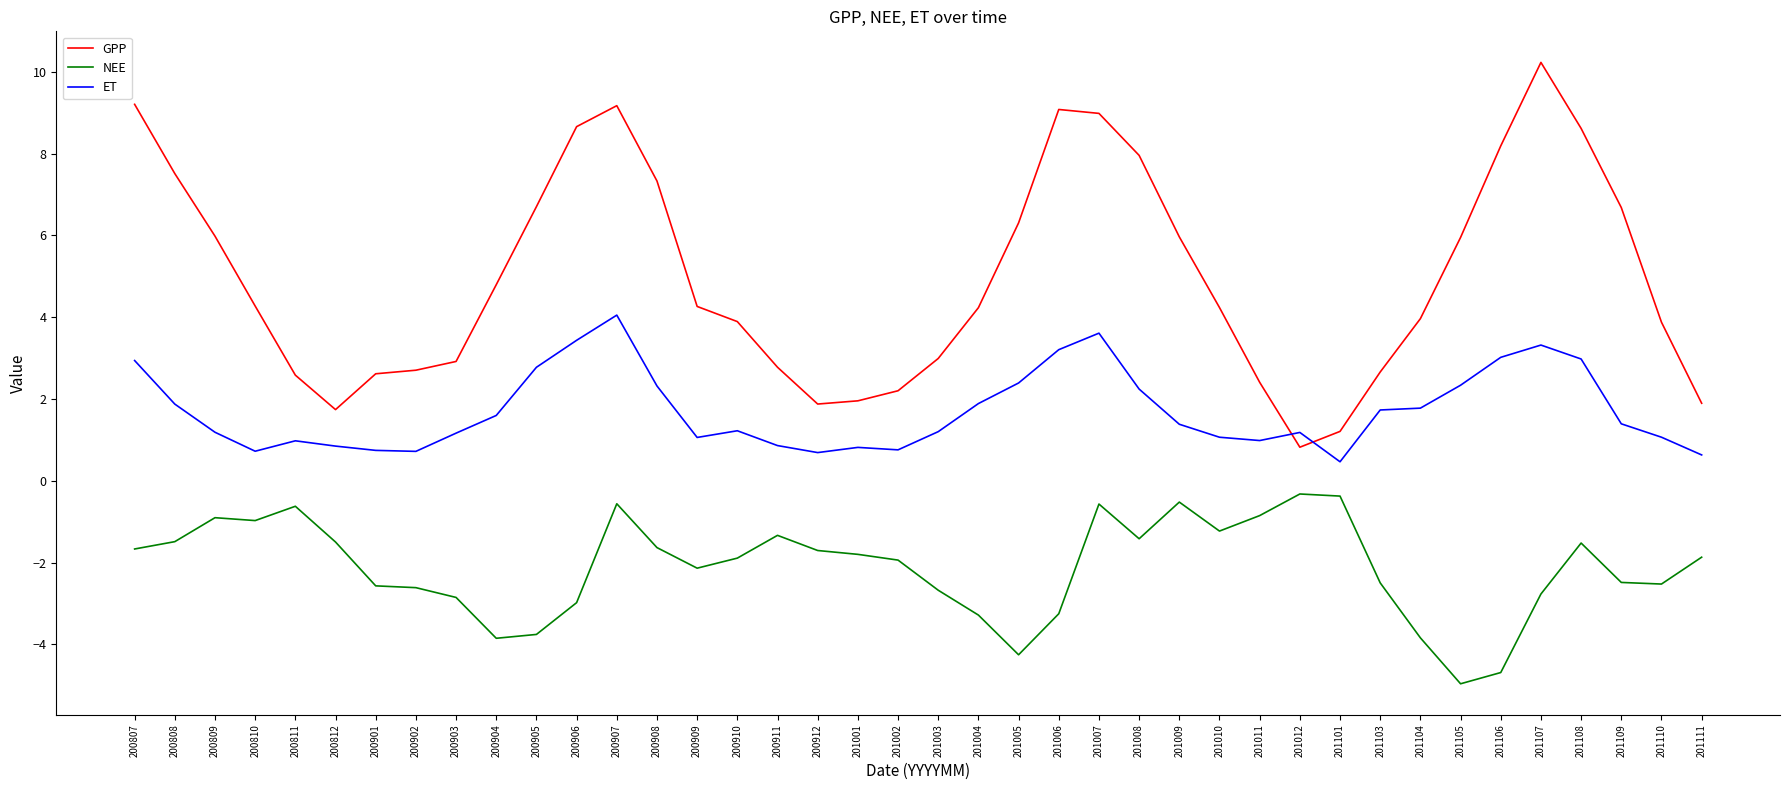

What is the total value across all series at 200905?

5.7